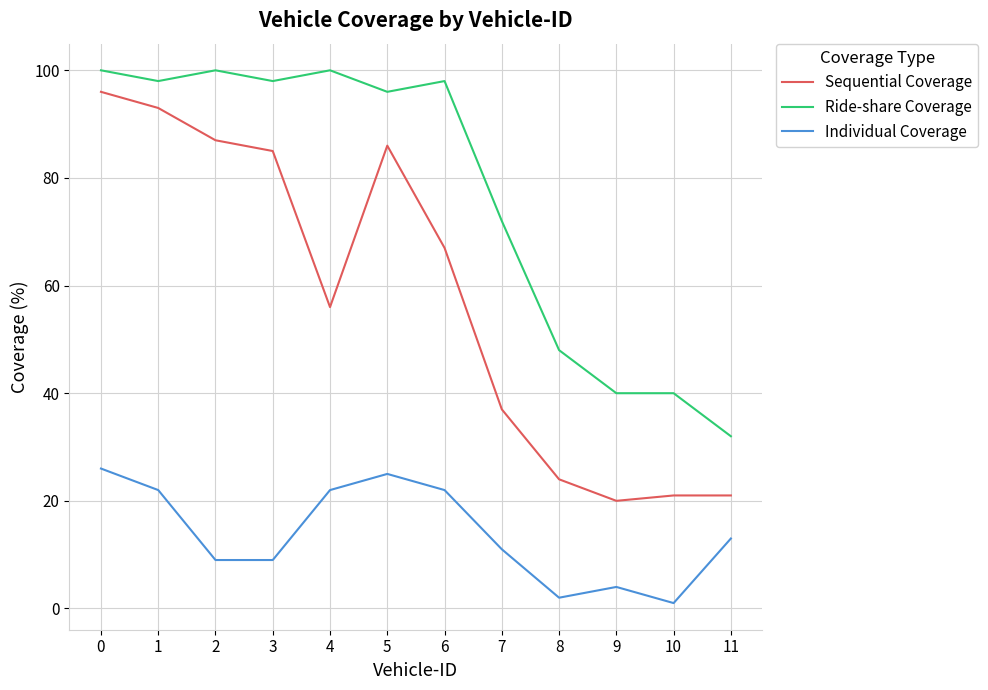

Reading left to right, list all the values displayed in this chart.

Sequential Coverage: 96	93	87	85	56	86	67	37	24	20	21	21
Ride-share Coverage: 100	98	100	98	100	96	98	72	48	40	40	32
Individual Coverage: 26	22	9	9	22	25	22	11	2	4	1	13